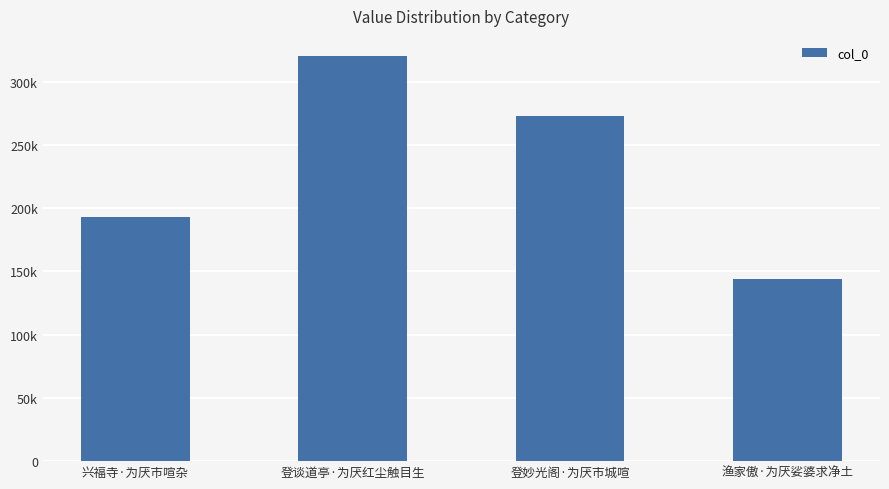

Rank the categories by value from lowest to highest.

渔家傲·为厌娑婆求净土, 兴福寺·为厌市喧杂, 登妙光阁·为厌市城喧, 登谈道亭·为厌红尘触目生